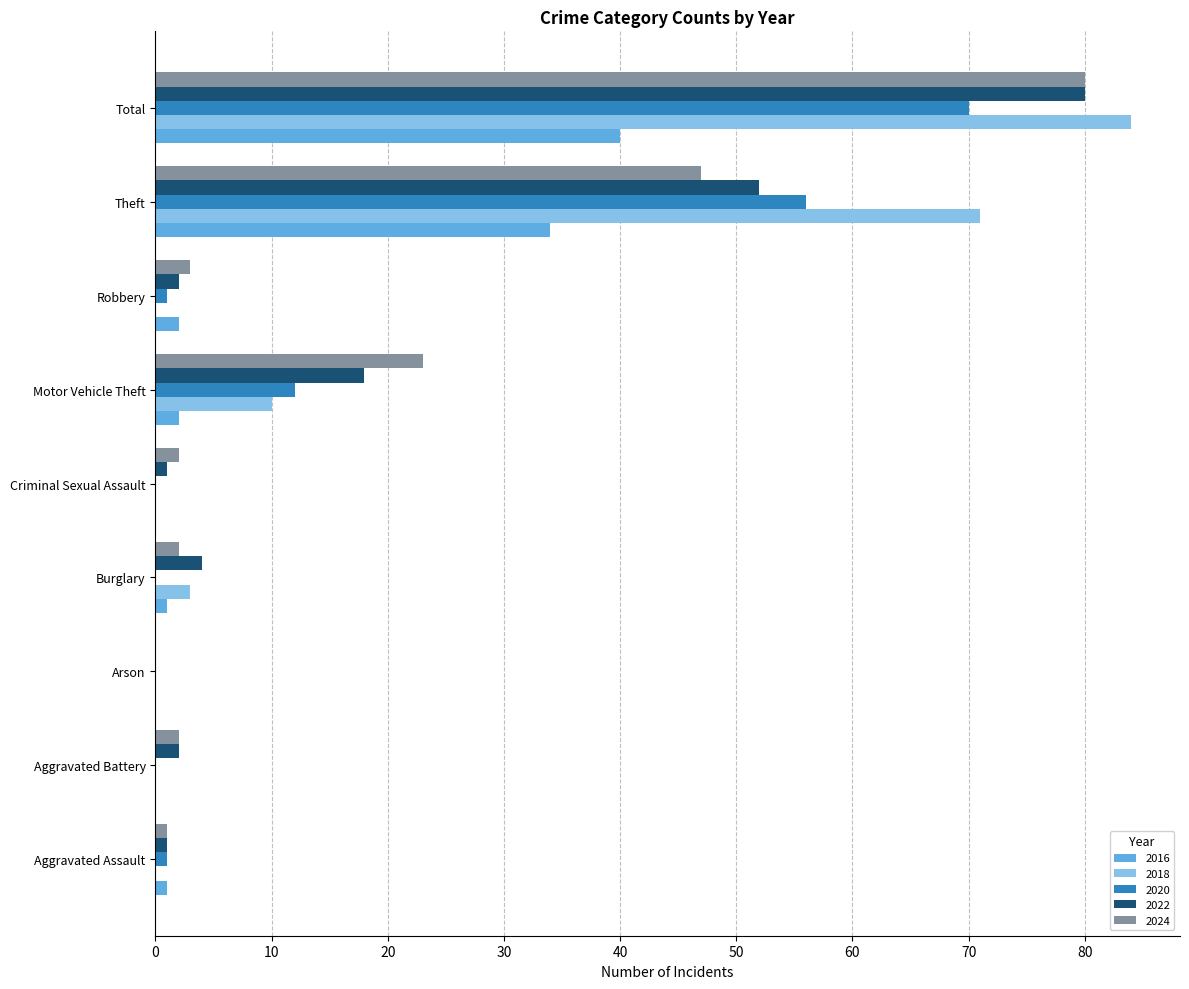

How many categories are shown in the chart?

9